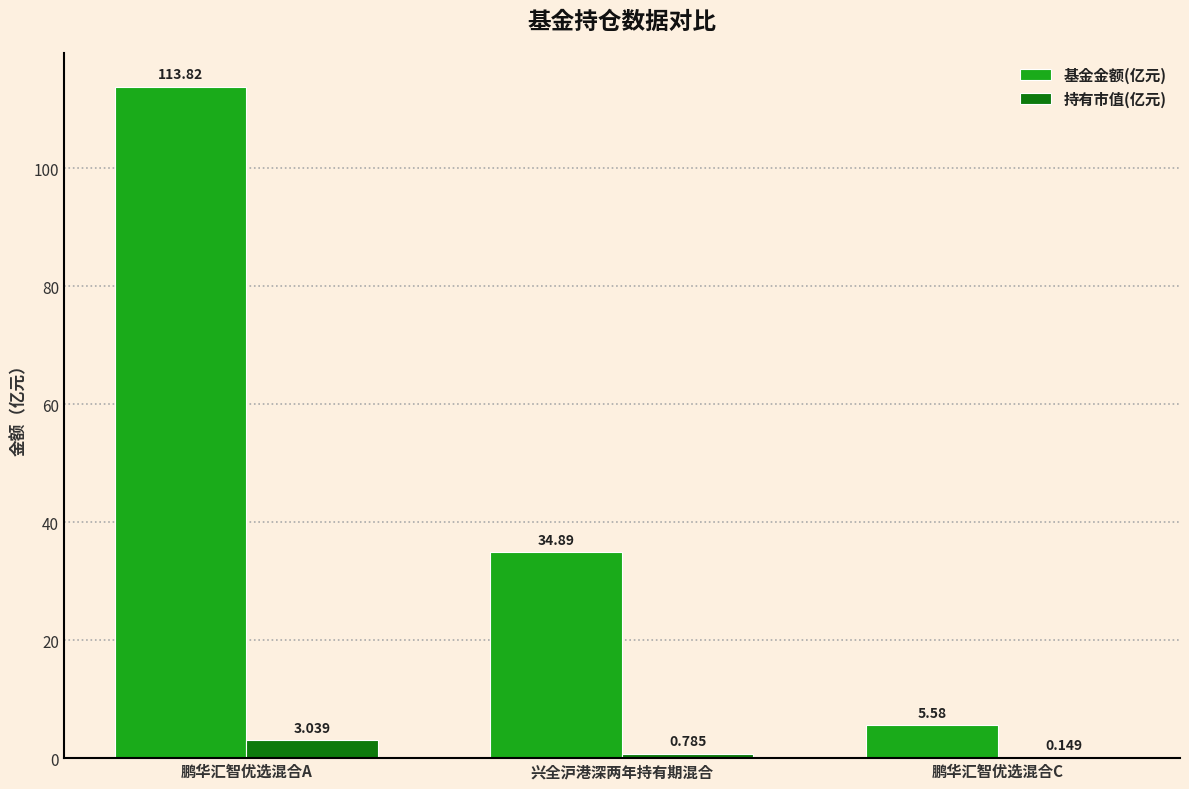

Which label corresponds to the largest value in the chart?

鹏华汇智优选混合A